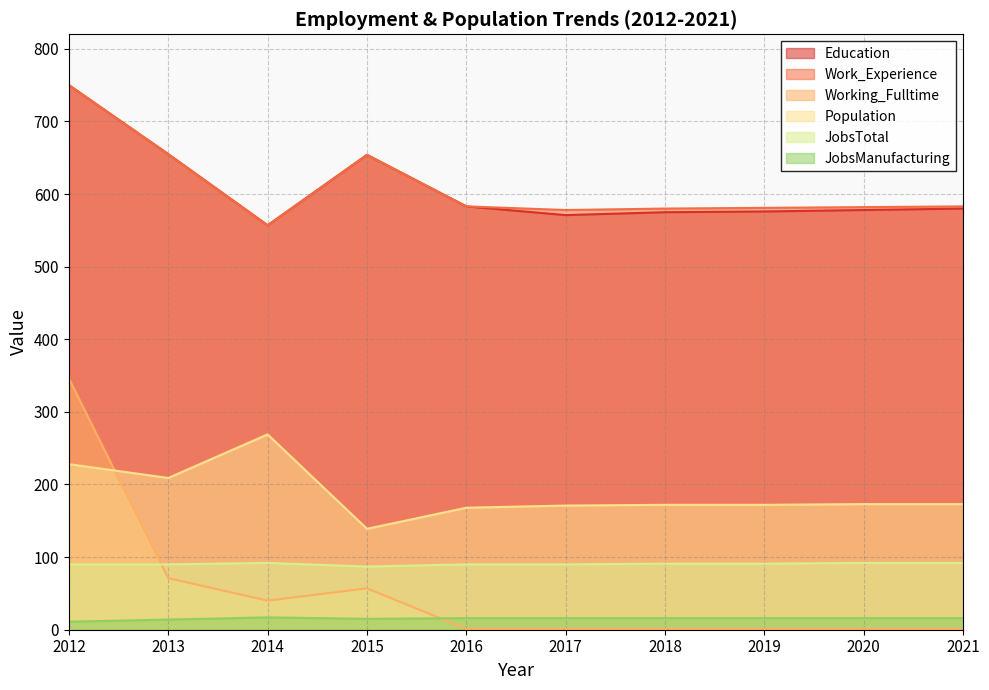

The value of Working_Fulltime at 2018 is 1. True or false?

True